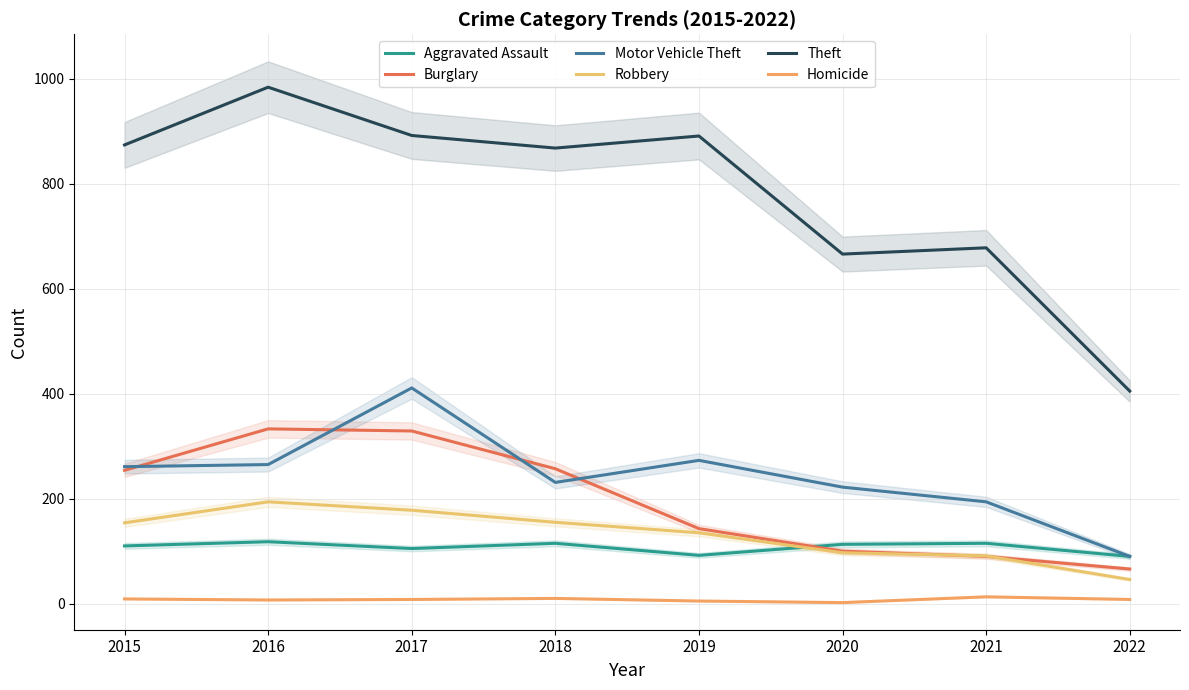

Reading right to left, list all the values displayed in this chart.

Aggravated Assault: 2022=90	2021=115	2020=113	2019=92	2018=115	2017=105	2016=118	2015=110
Burglary: 2022=66	2021=90	2020=100	2019=143	2018=257	2017=329	2016=333	2015=254
Motor Vehicle Theft: 2022=90	2021=194	2020=222	2019=273	2018=231	2017=411	2016=265	2015=261
Robbery: 2022=46	2021=91	2020=97	2019=135	2018=155	2017=178	2016=194	2015=154
Theft: 2022=405	2021=678	2020=666	2019=891	2018=868	2017=892	2016=984	2015=874
Homicide: 2022=8	2021=13	2020=2	2019=5	2018=10	2017=8	2016=7	2015=9